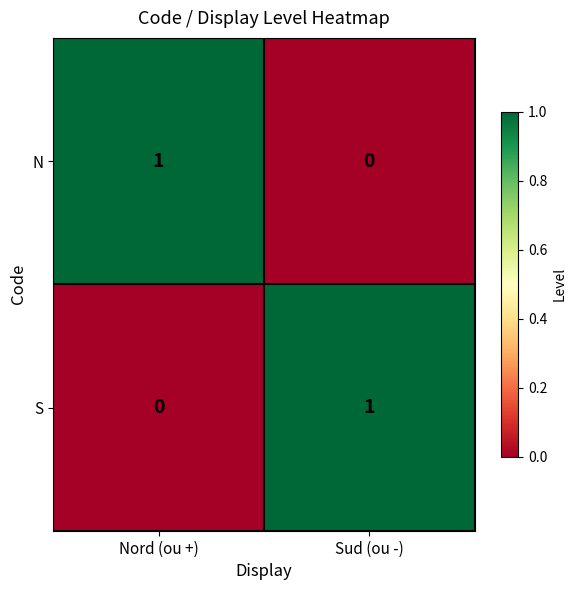

At which label does S reach its peak?

Sud (ou -)